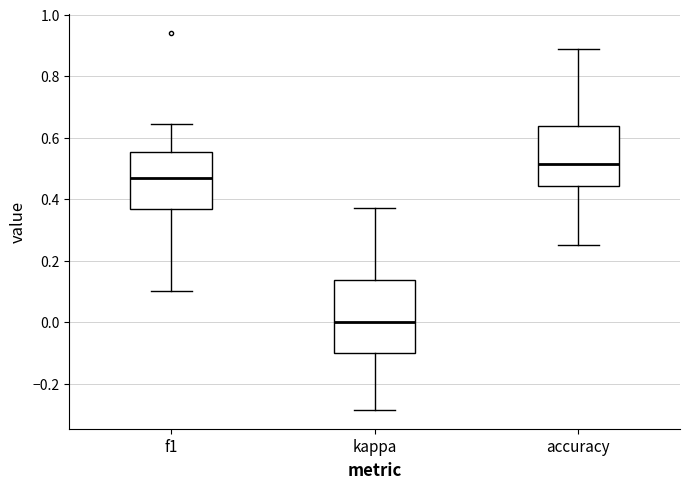

Reading left to right, read every box against the y-axis: the position of its median line, the range the box covers, and the ends of its whiskers. The values are not printed on the chart, so give them approximately, as read against the axis.

f1: median 0.46, box 0.36 to 0.56, whiskers 0.10 to 0.64
kappa: median 0.00, box -0.10 to 0.14, whiskers -0.28 to 0.38
accuracy: median 0.52, box 0.44 to 0.64, whiskers 0.26 to 0.88